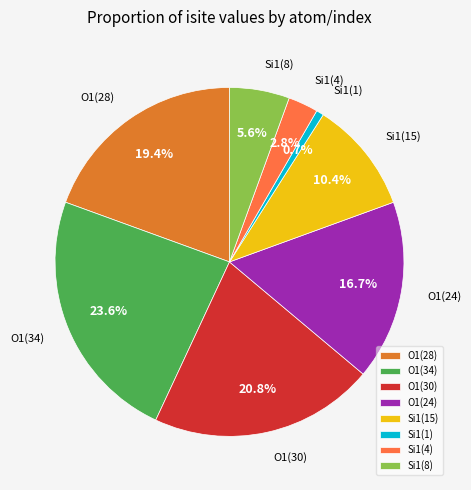

To the nearest percent, what percentage of the pie is Si1(8)?

6%